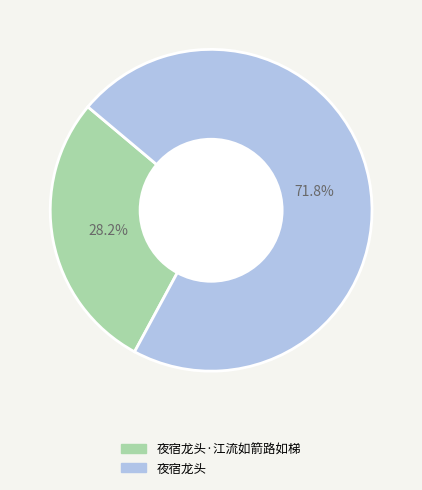

To the nearest percent, what is the difference between the largest and smallest slice percentages?

44%